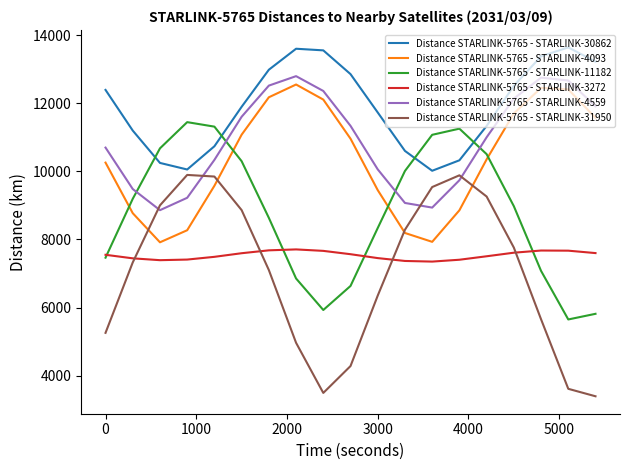

What is the minimum value for Distance STARLINK-5765 - STARLINK-4559?

8857.4